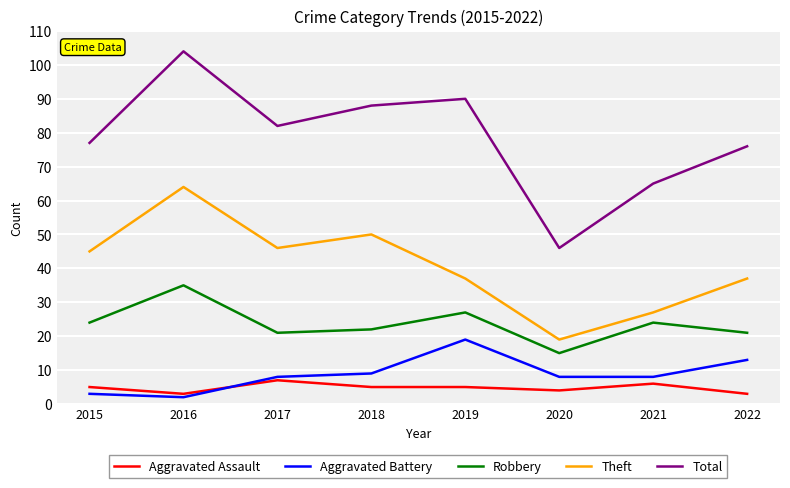

What is the total value across all series at 2020?

92